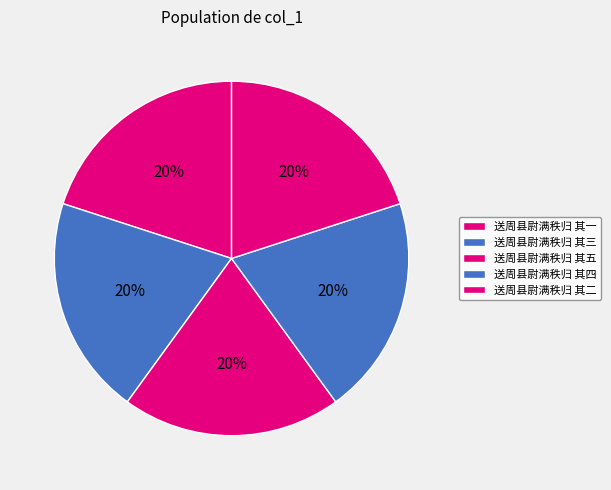

Combined, what portion of the pie is 送周县尉满秩归 其二 and 送周县尉满秩归 其三?

40.0%